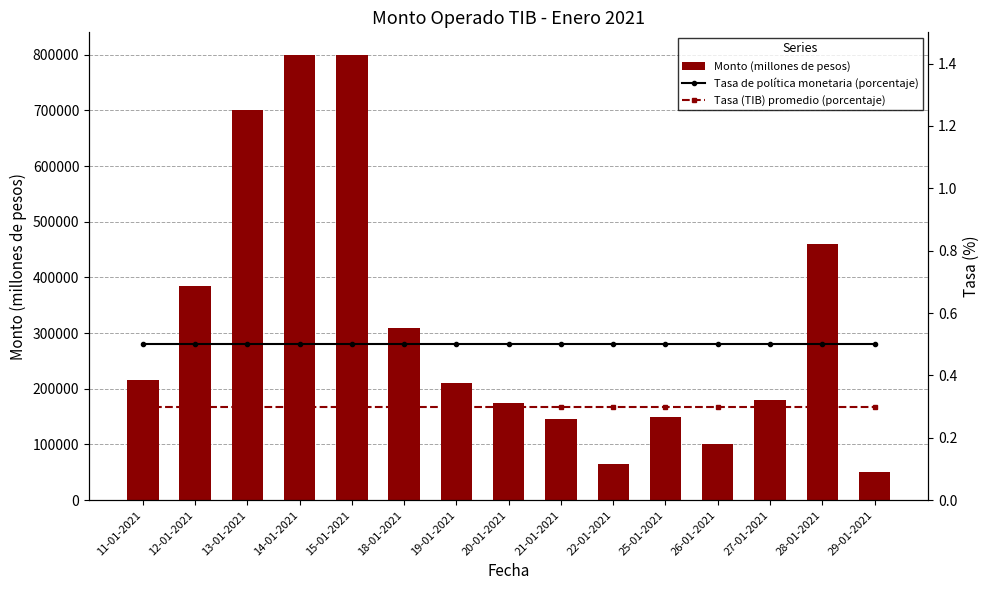

What are all the series names shown in the legend?

Monto (millones de pesos), Tasa de política monetaria (porcentaje), Tasa (TIB) promedio (porcentaje)